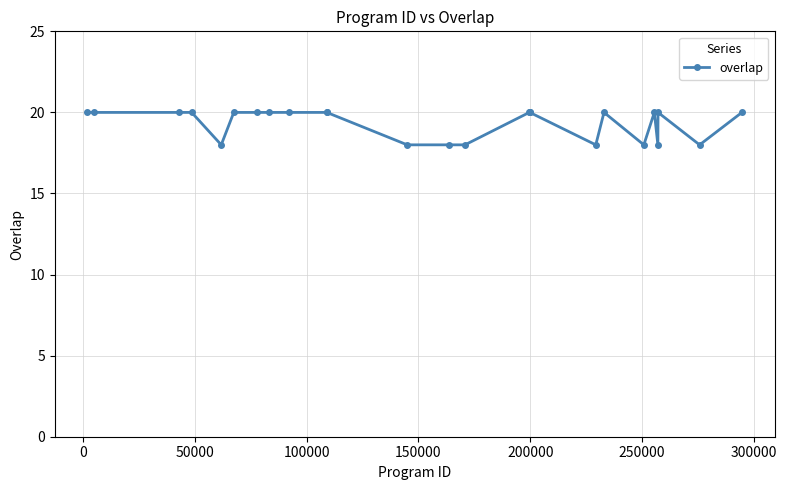

True or false: there are more than 1 points higher than both neighbors.

True